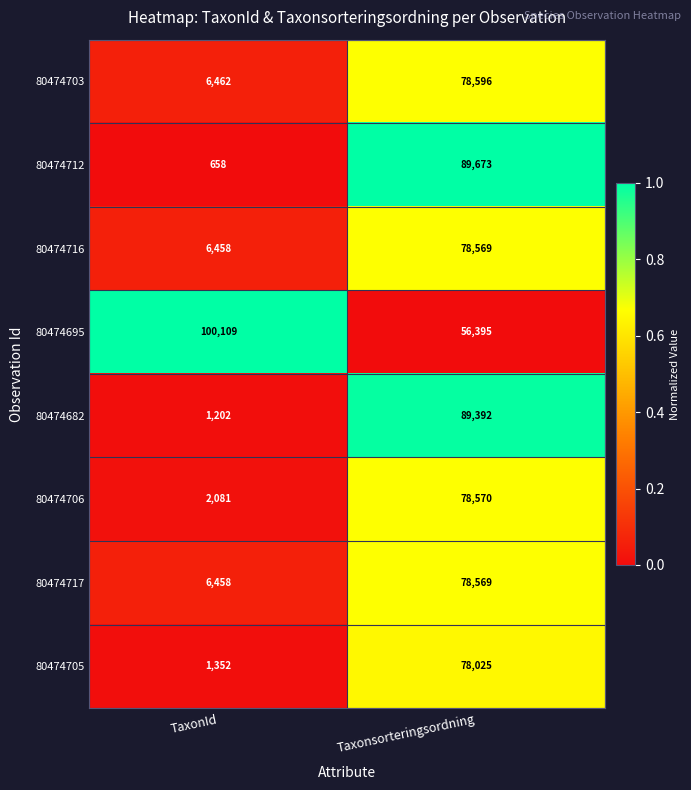

List the labels in order of 80474717 value, smallest first.

TaxonId, Taxonsorteringsordning